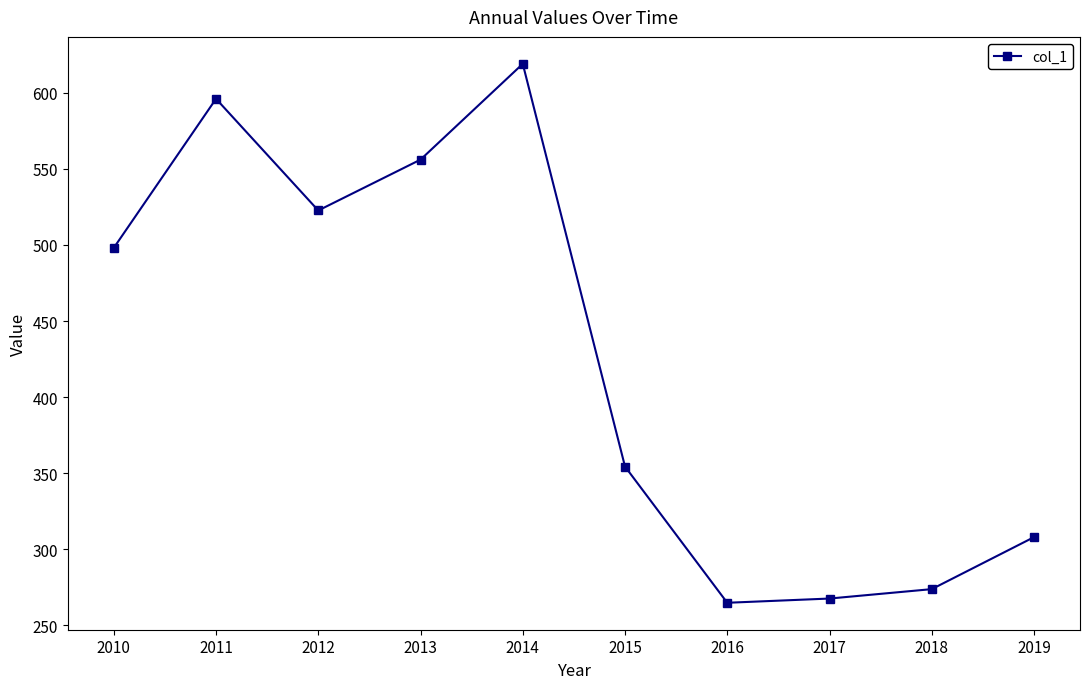

How many lines are shown in the chart?

1